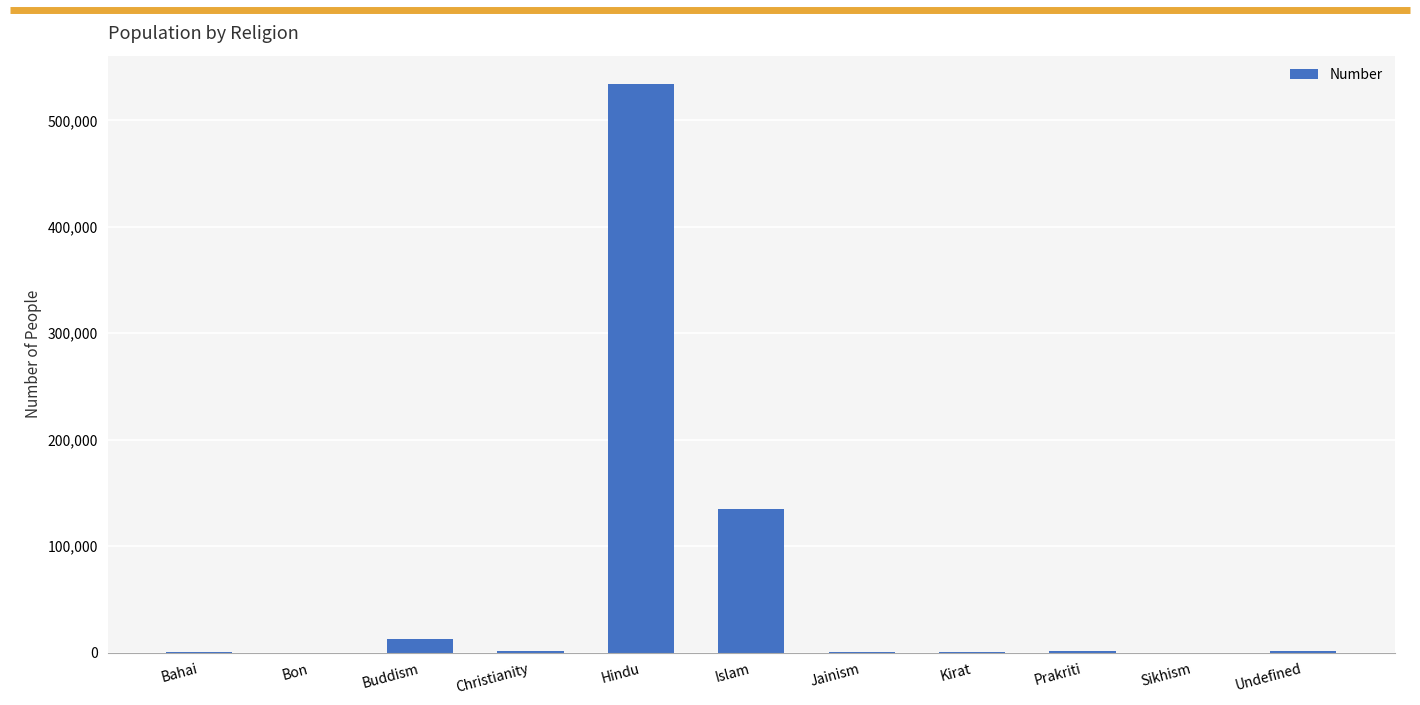

What is the average value?

62429